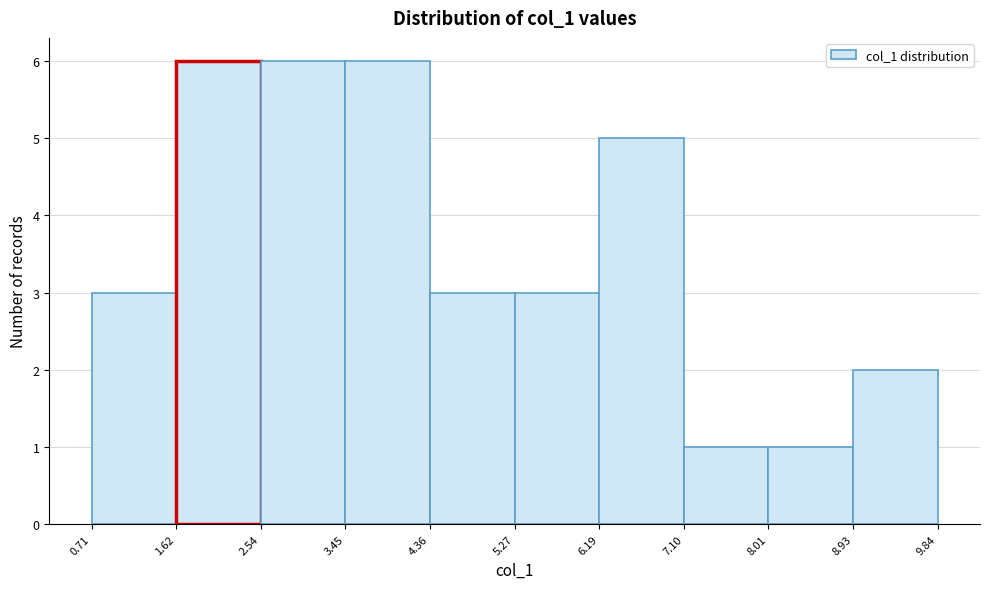

Reading left to right, transcribe this chart: for each bar, give the range it covers on the x-axis and its height. The values are not printed on the chart, so give them approximately, as read against the axis.

0.71 to 1.62: 3
1.62 to 2.54: 6
2.54 to 3.45: 6
3.45 to 4.36: 6
4.36 to 5.27: 3
5.27 to 6.19: 3
6.19 to 7.10: 5
7.10 to 8.01: 1
8.01 to 8.93: 1
8.93 to 9.84: 2